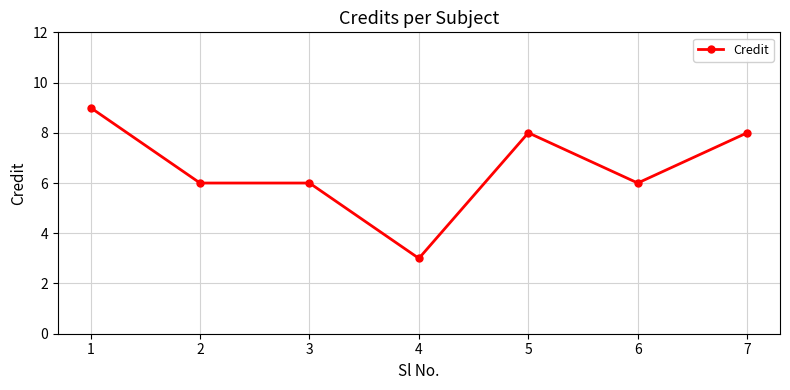

What is the sum of all values?

46